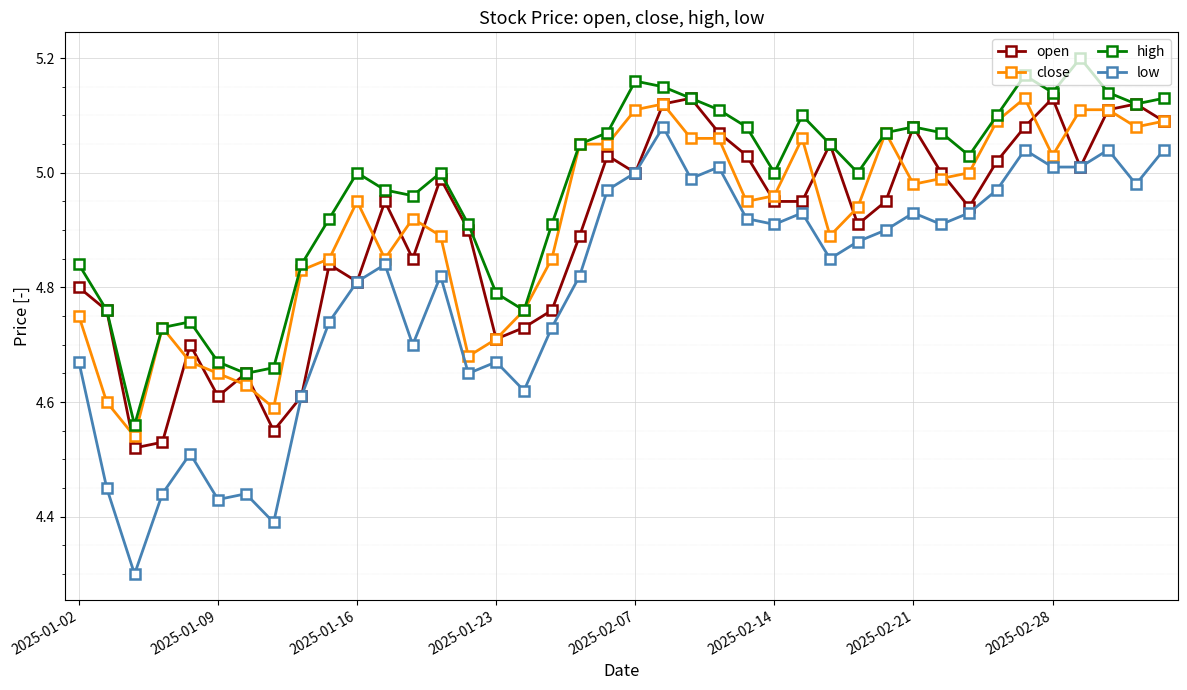

What is the sum of all open values?

195.9